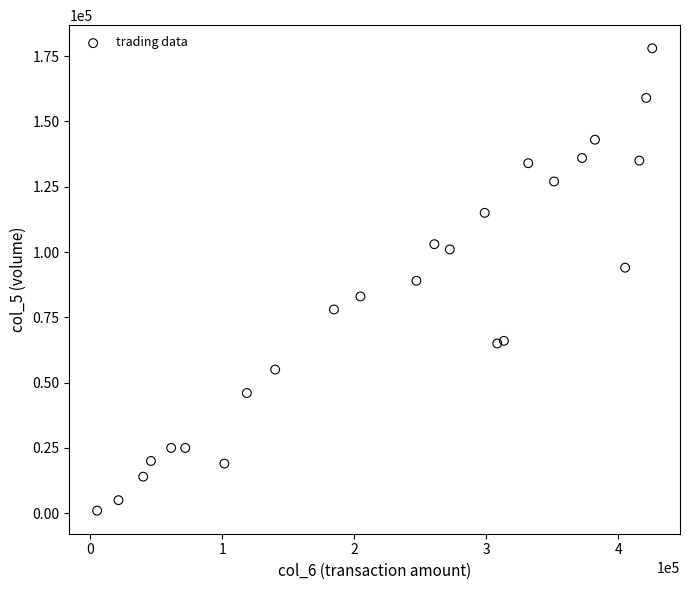

What is the range of X values (max minus min)?

420640